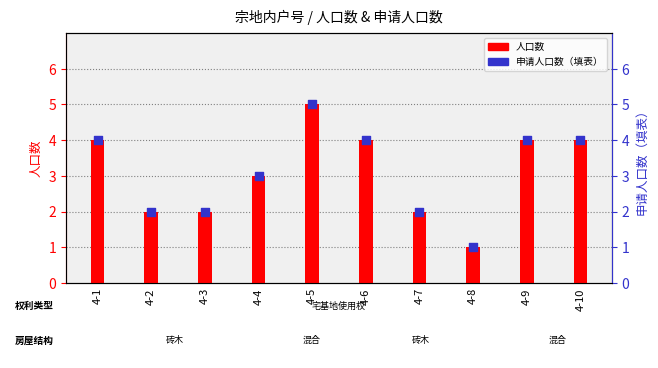

What are all the series names shown in the legend?

人口数, 申请人口数（填表）